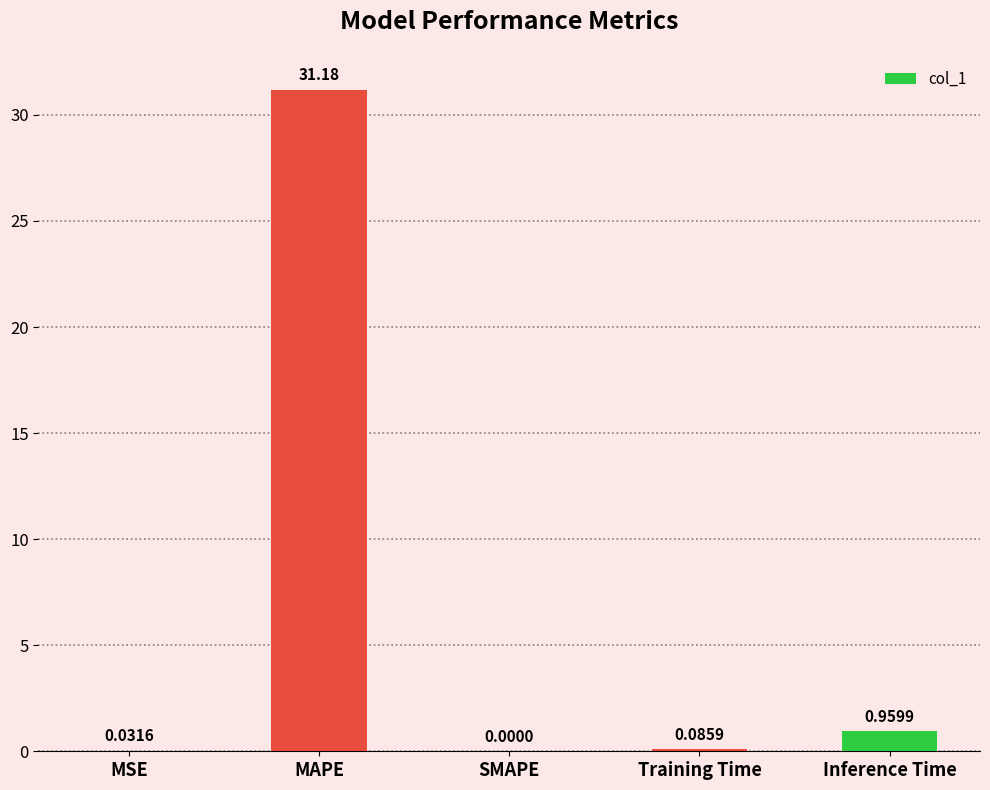

What is the sum of all values?

32.3